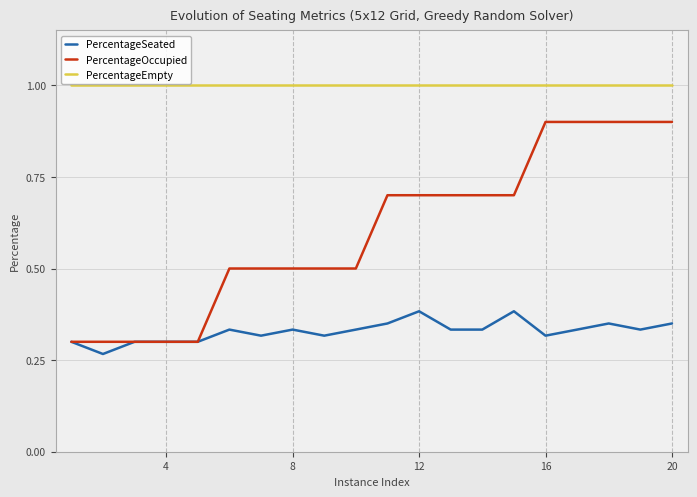

What is the minimum value for PercentageEmpty?

1.0